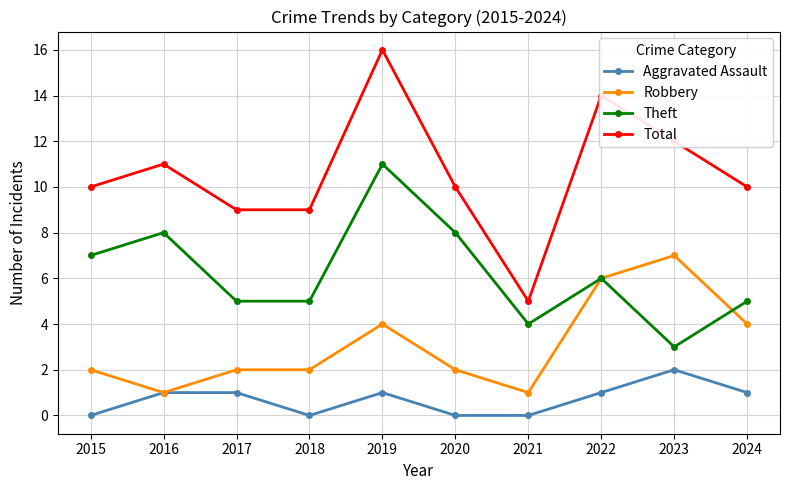

True or false: Total has more than 1 interior local peaks.

True